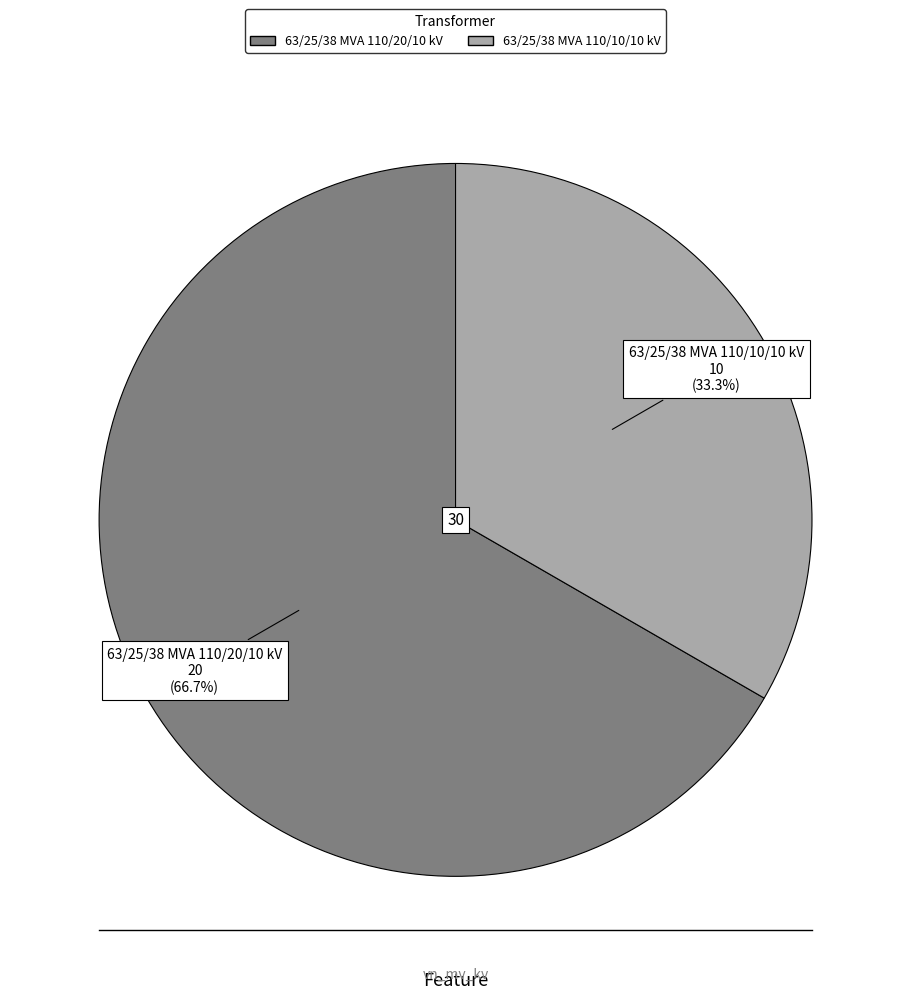

To the nearest percent, what percentage of the pie is 63/25/38 MVA 110/20/10 kV?

67%